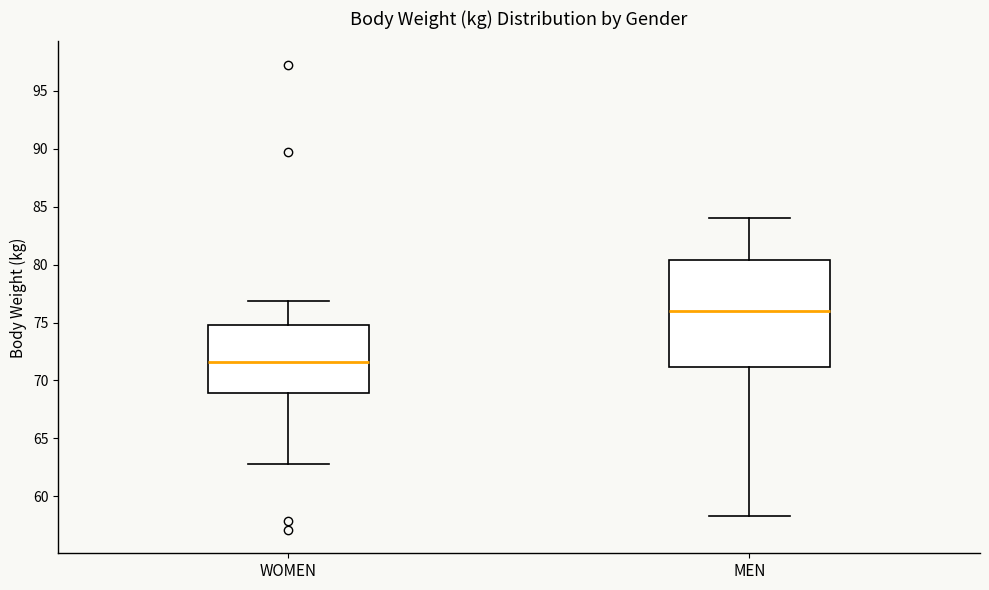

Which box is the tallest, from its lower edge to its upper edge?

MEN